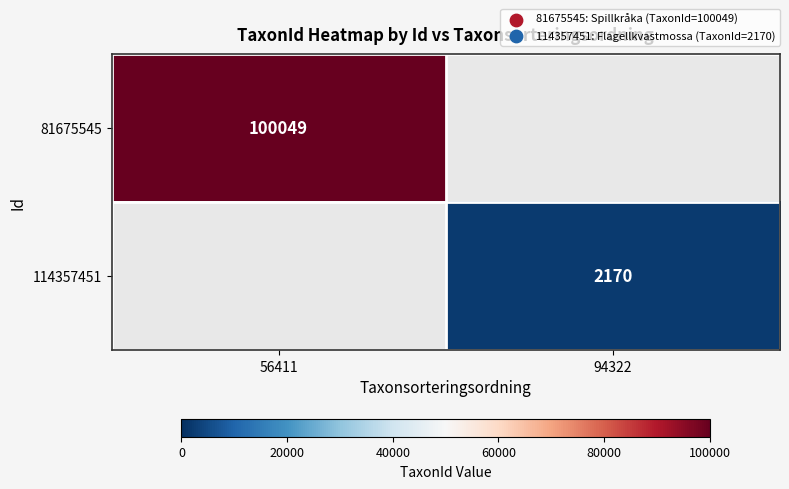

At how many categories does at least one series exceed 74118?

1